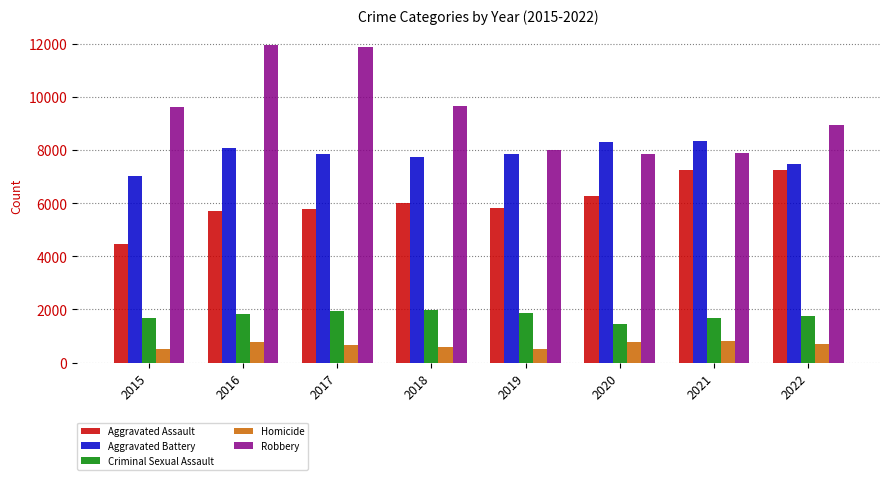

Is the value of Aggravated Battery at 2017 greater than the value of Robbery at 2017?

No